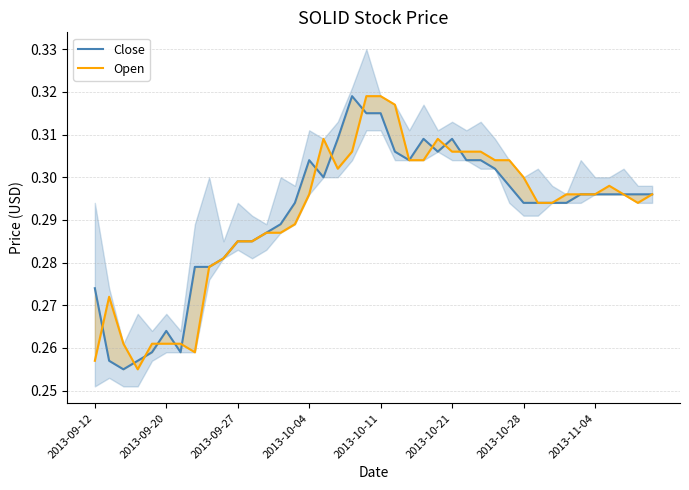

True or false: Close and Open cross at least once.

True